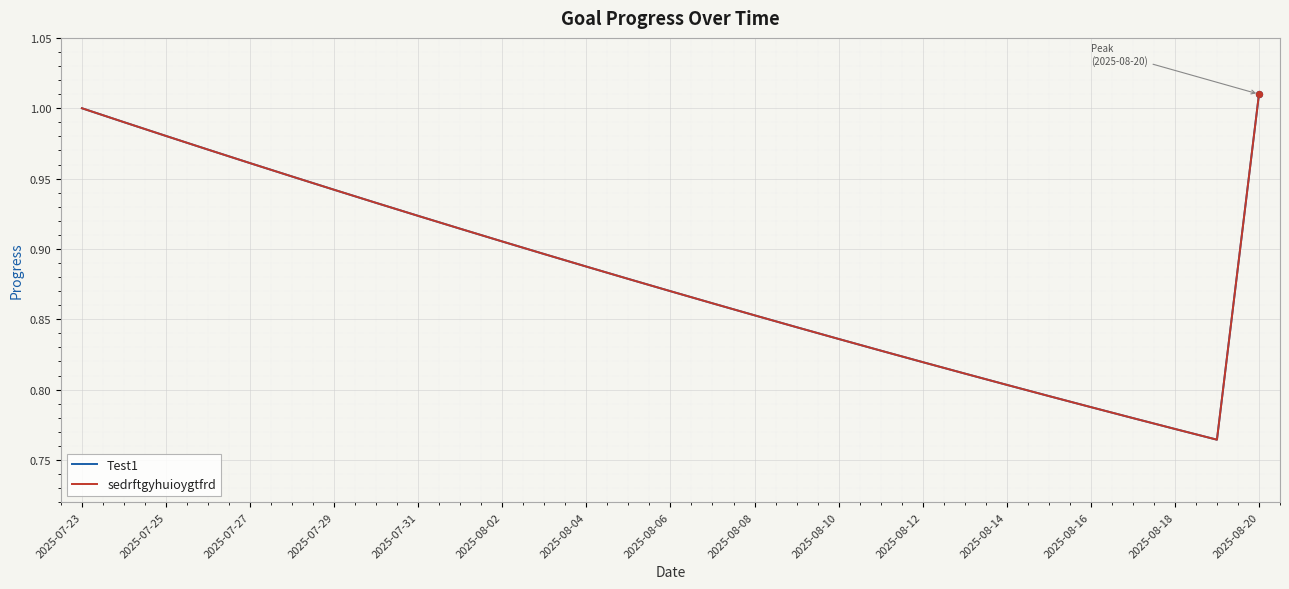

At how many categories does at least one series exceed 0?

29